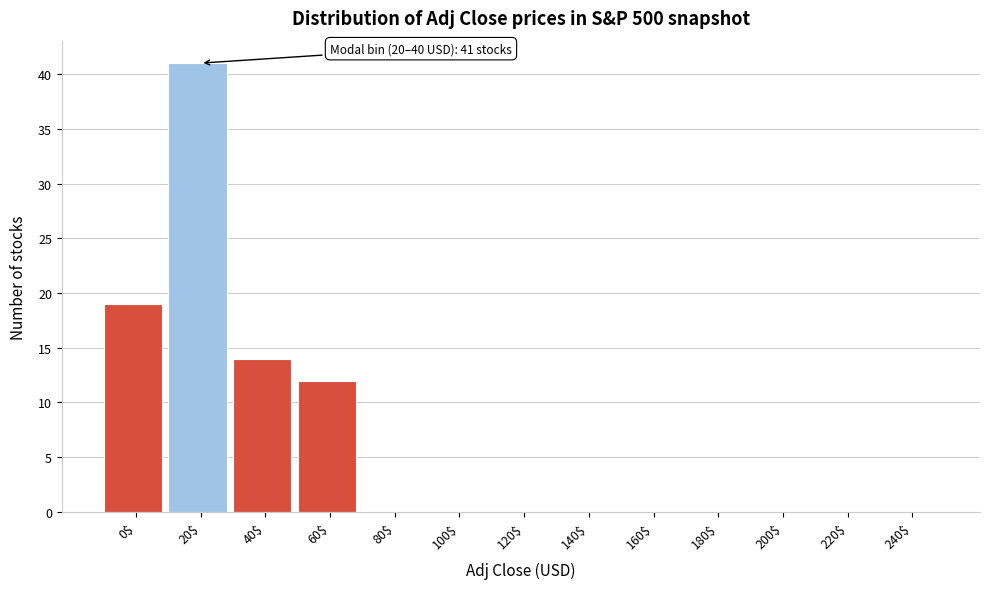

Is it true that the value at 220$ is 0?

True